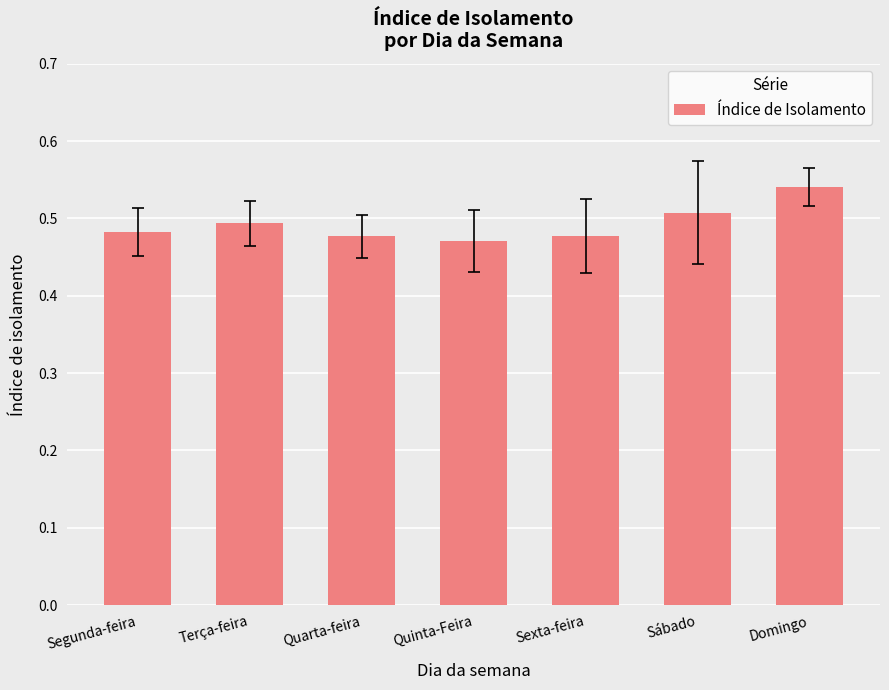

At which category does the chart reach its peak across all series?

Domingo